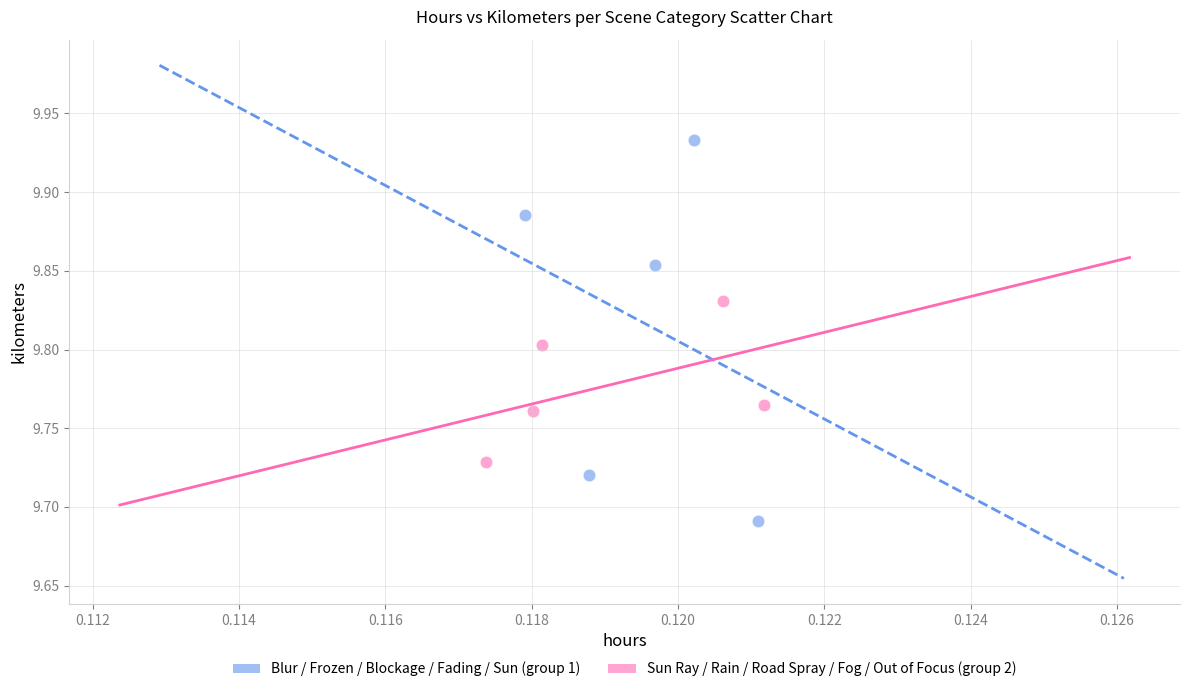

Which series has the largest Y range (max minus min)?

Blur / Frozen / Blockage / Fading / Sun (group 1)